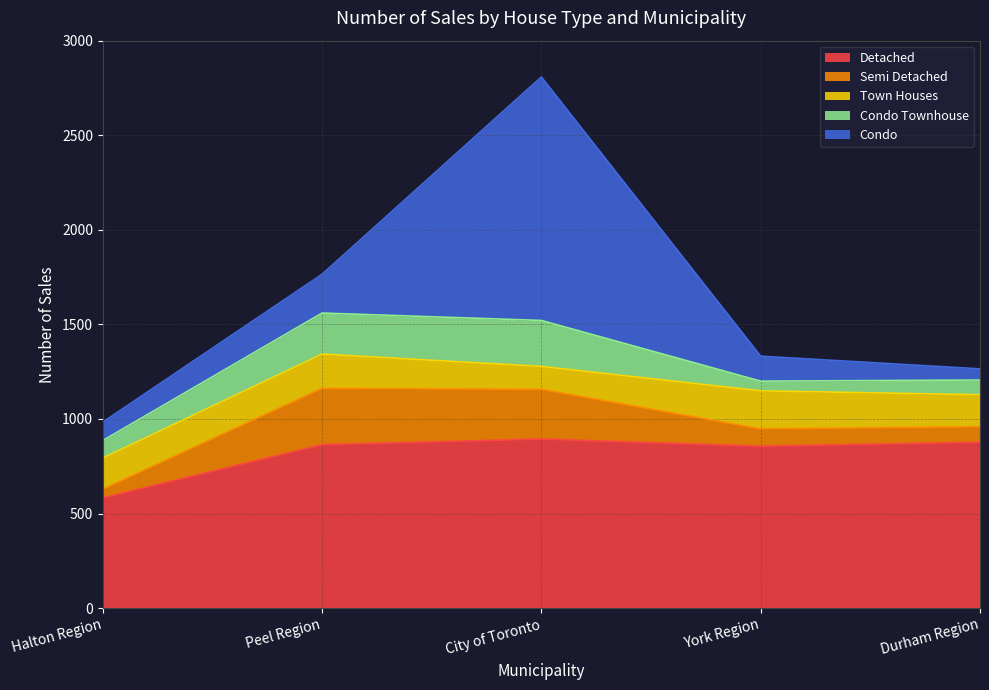

Does the chart display data point markers on the line(s)?

No